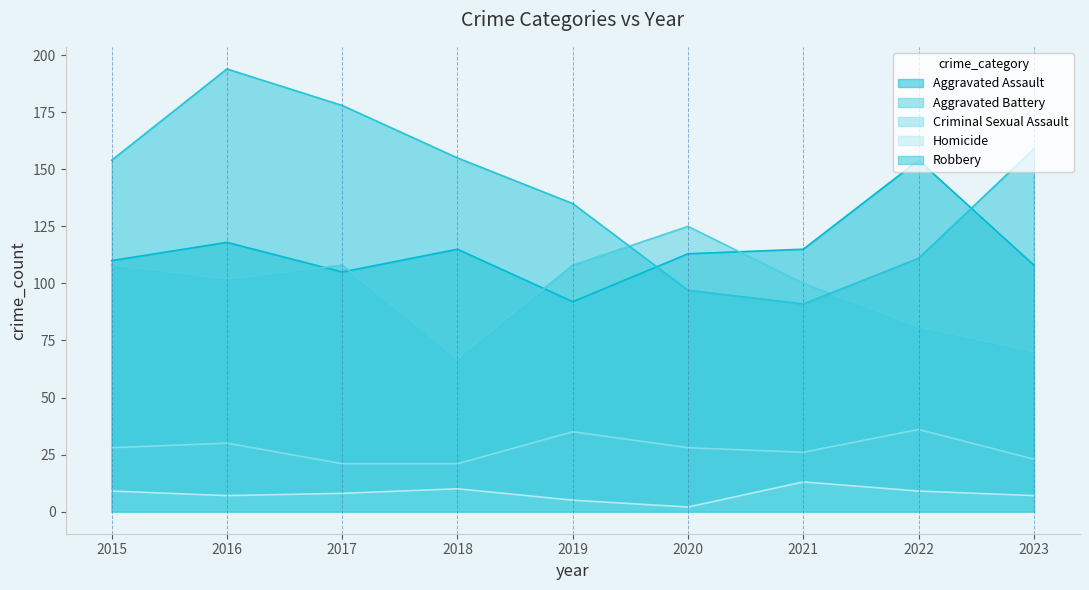

What is the value of the Robbery point at the 3rd from the left?

178